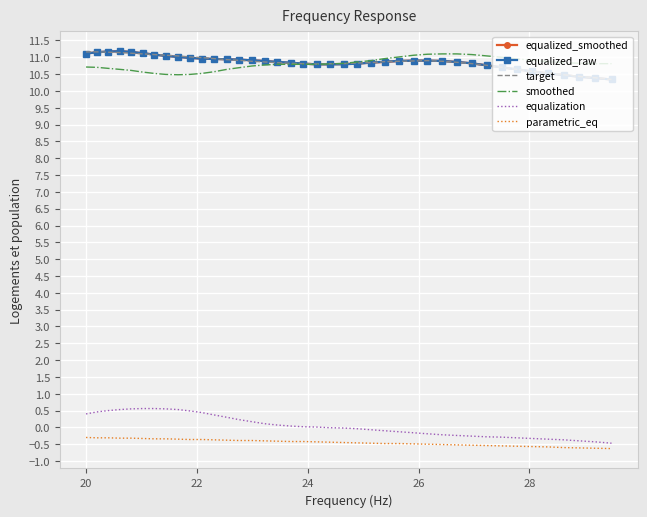

What is the maximum value shown in the chart?

11.2